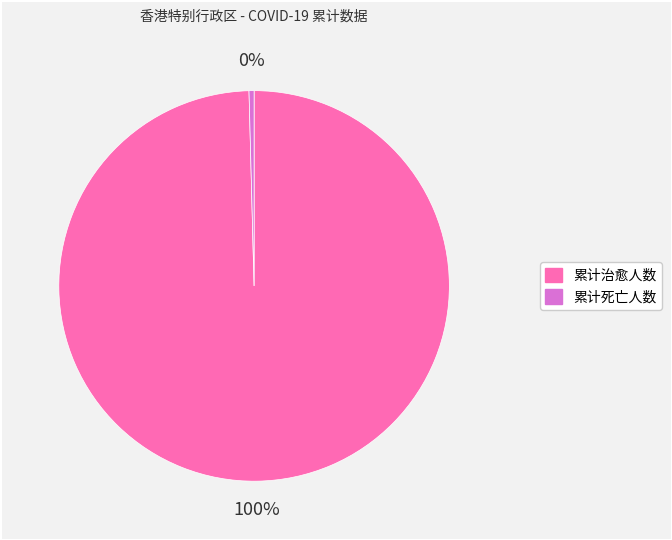

Is it true that 累计死亡人数 is 0% of the pie?

True